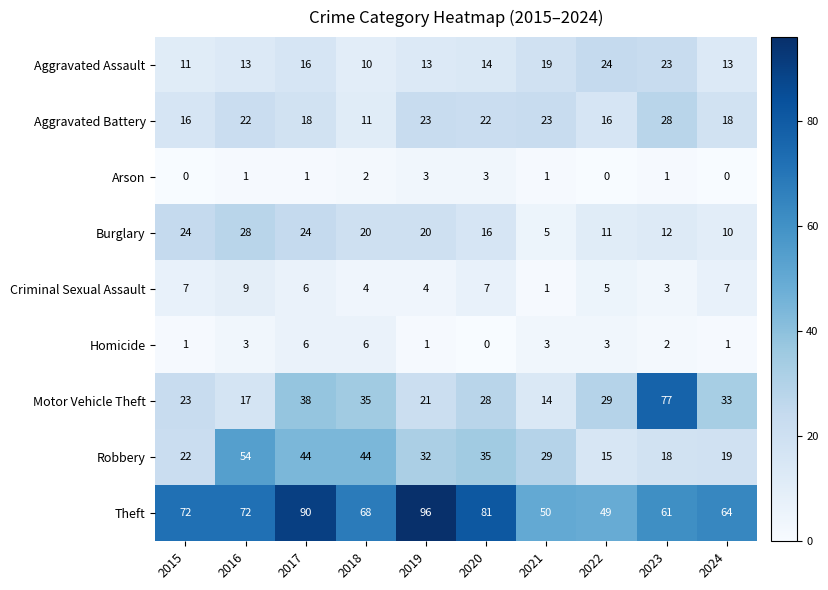

Count the Arson values in the range 0 to 2.

8